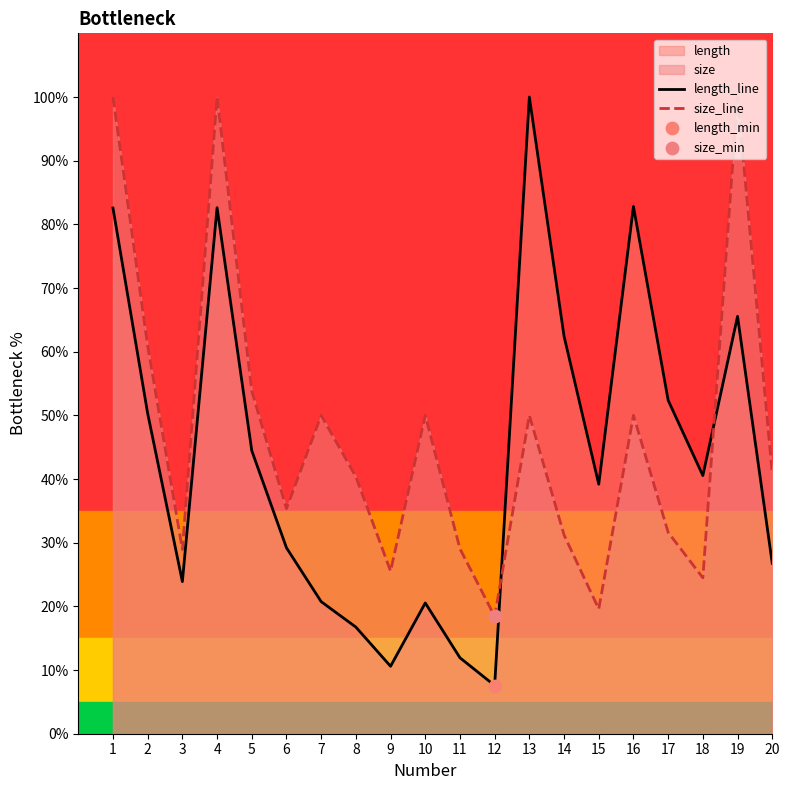

The size_line series shows 29.0 at 11. True or false?

True